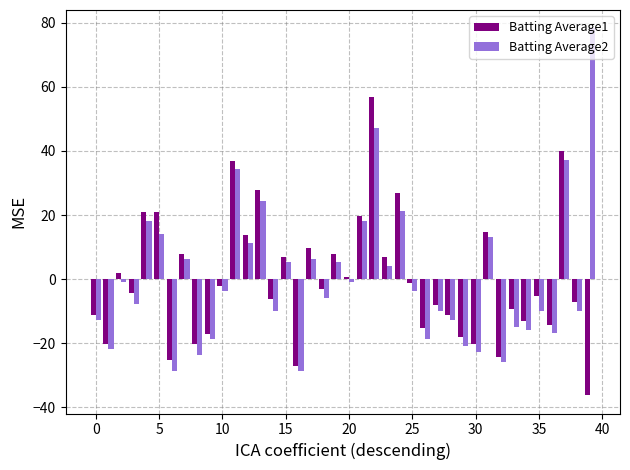

How many data points in Batting Average1 are less than -3?

21